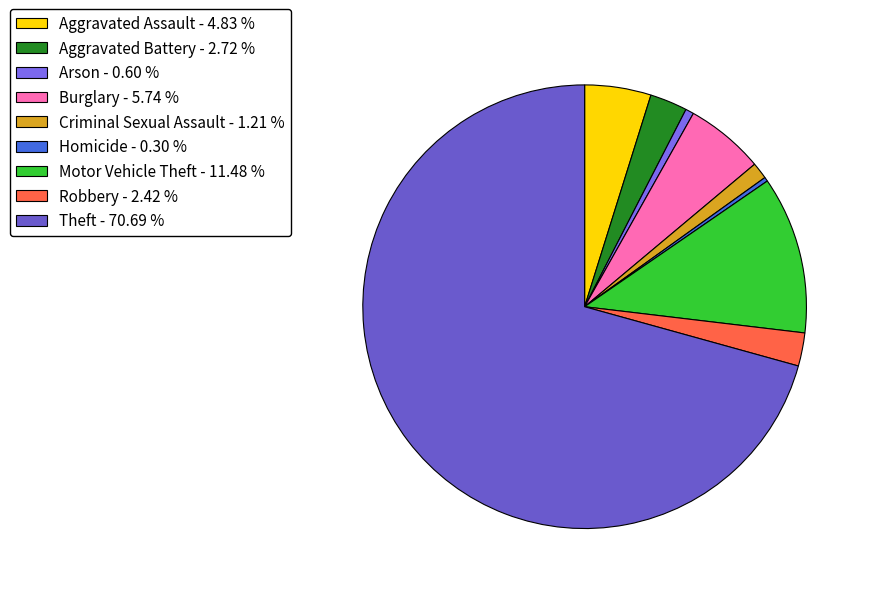

Count the number of slices in the pie.

9